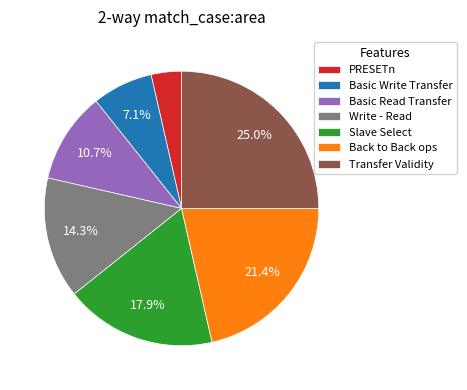

Is there a majority slice in this chart?

No